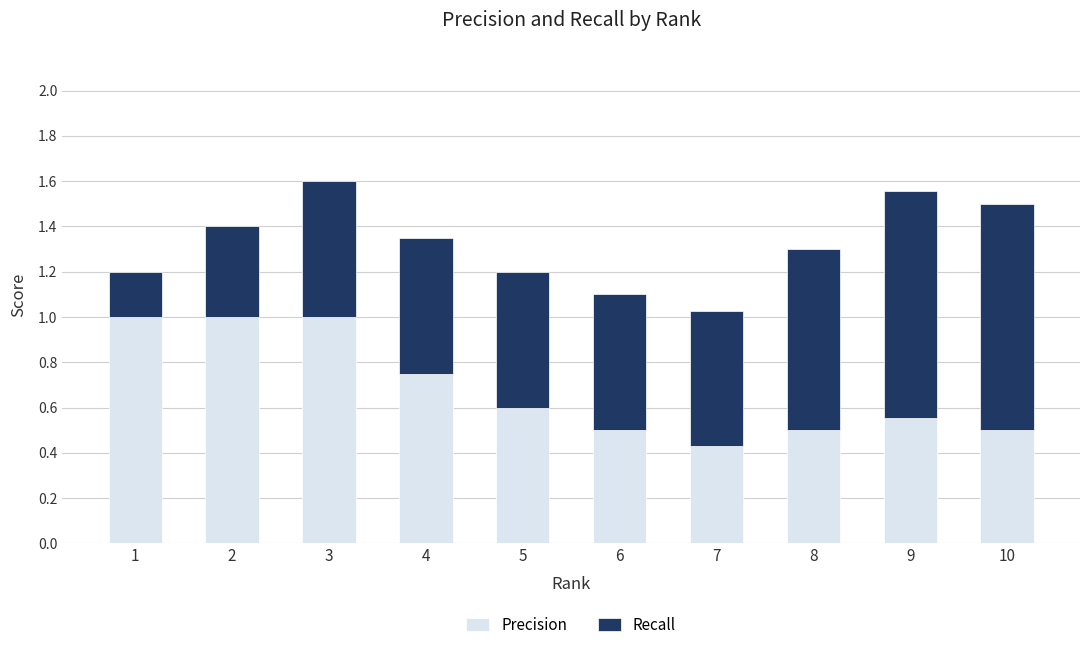

What is the highest value of the Precision series?

1.0